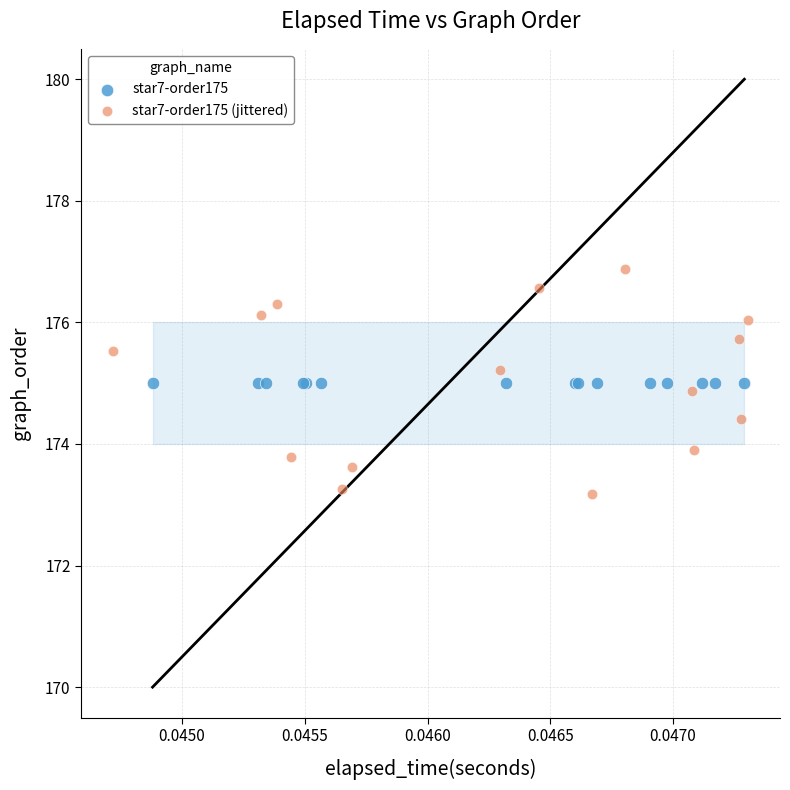

Which series reaches the maximum Y coordinate?

star7-order175 (jittered)